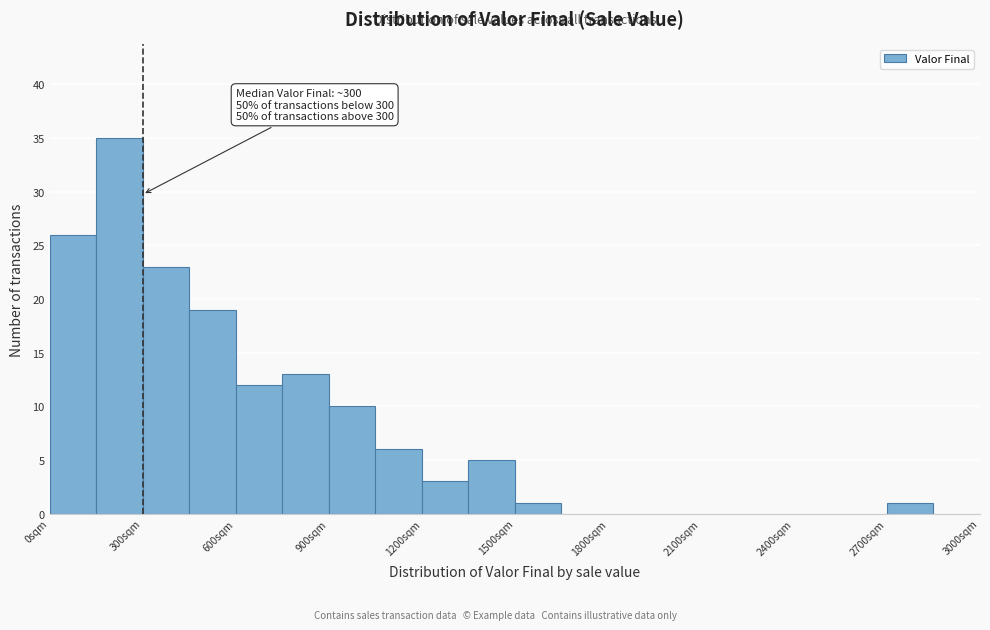

Around what value on the x-axis is the tallest bar? Give the approximate position of its centre, as read against the axis.

250